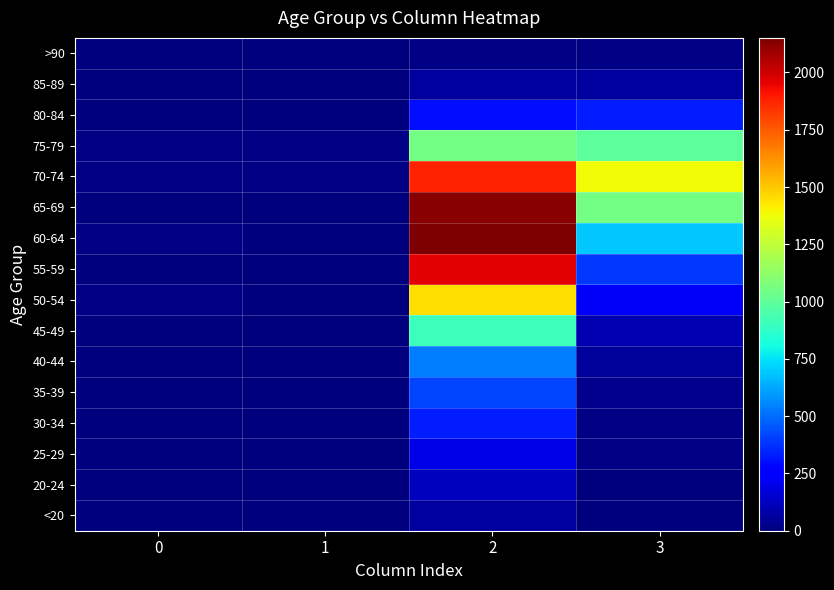

Which series has the largest range (max minus min)?

60-64